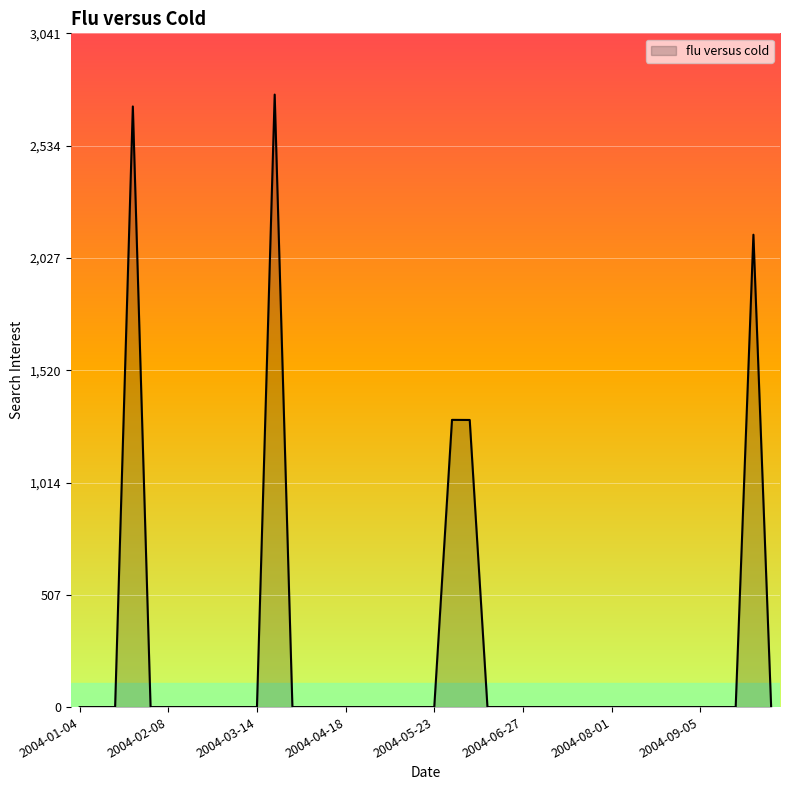

What is the difference between the maximum and minimum values?

2764.5